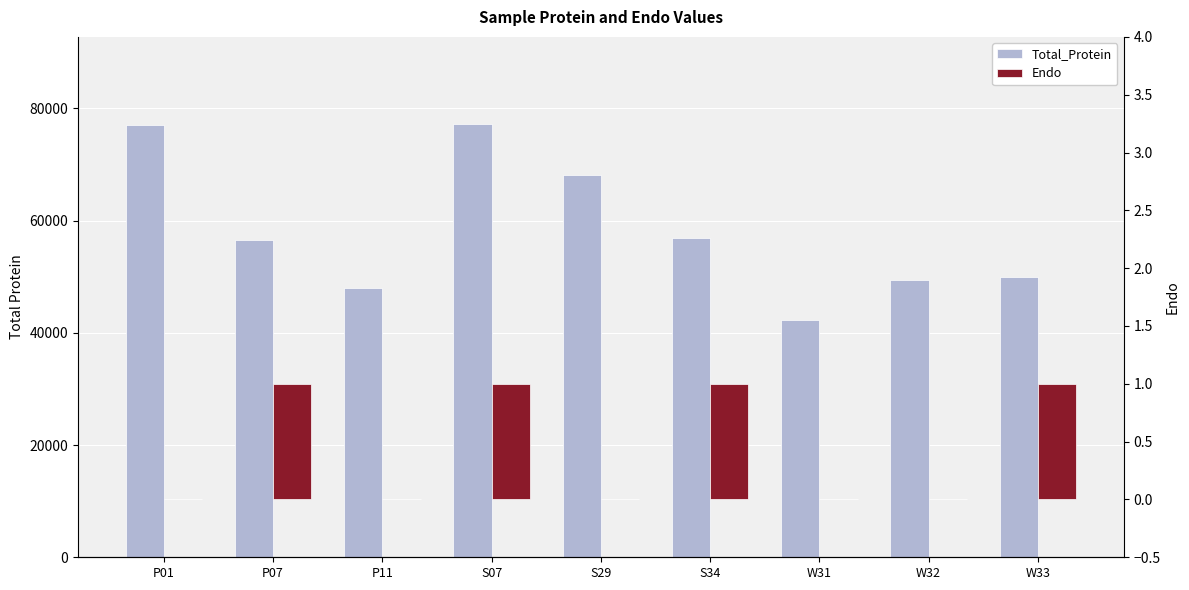

Reading left to right, transcribe all the data shown in this chart.

Total_Protein: 76979	56609	47957	77302	68146	56877	42341	49442	50022
Endo: 0	1	0	1	0	1	0	0	1